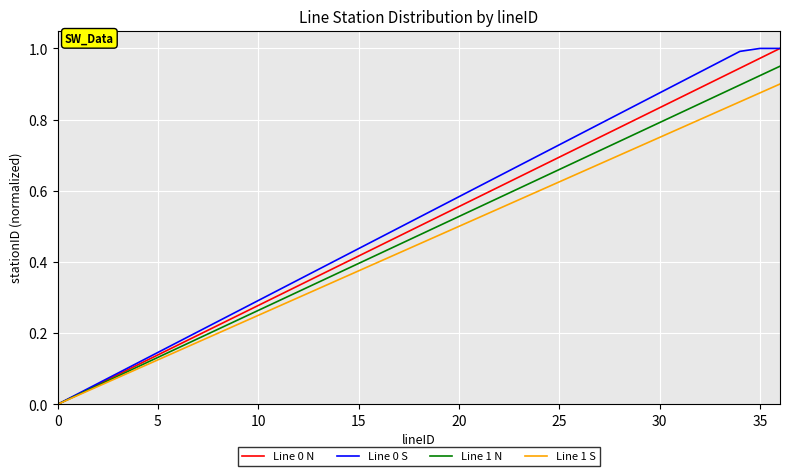

How many lines are shown in the chart?

4